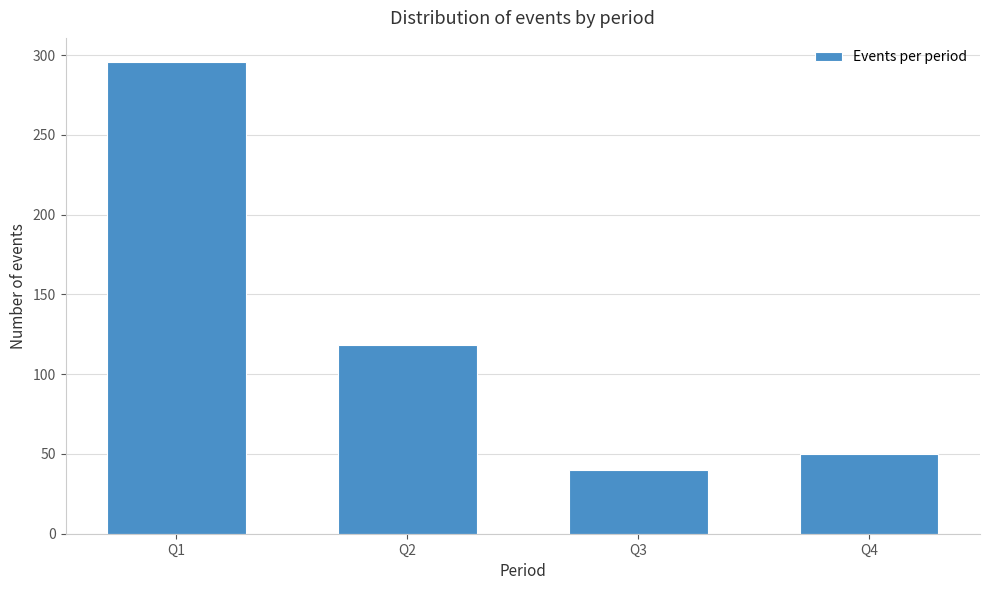

Reading left to right, list all the values displayed in this chart.

296	118	40	50